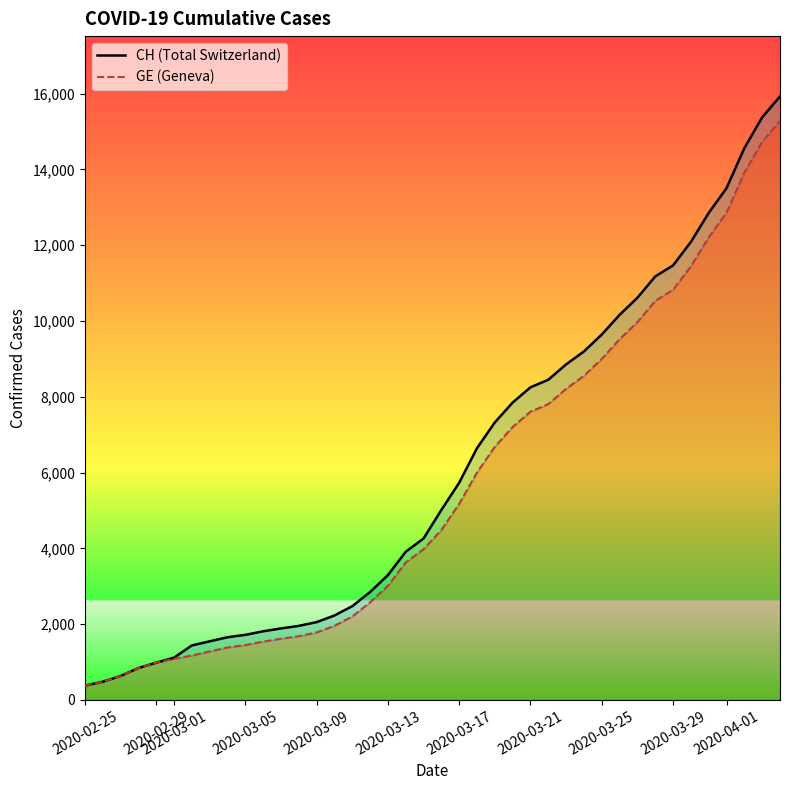

Does the chart display data point markers on the line(s)?

No